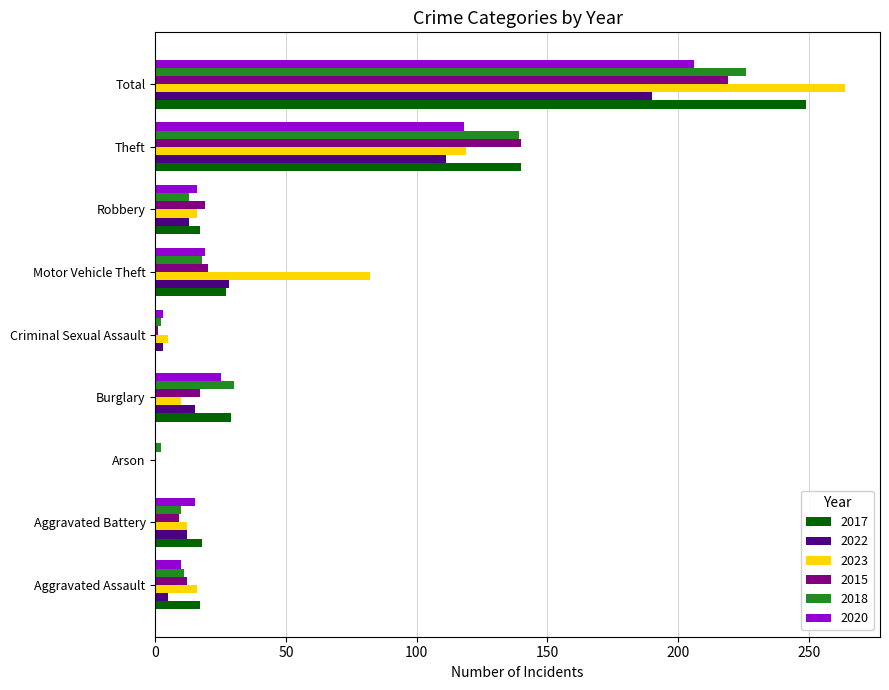

At which label is 2017 closest to 124?

Theft